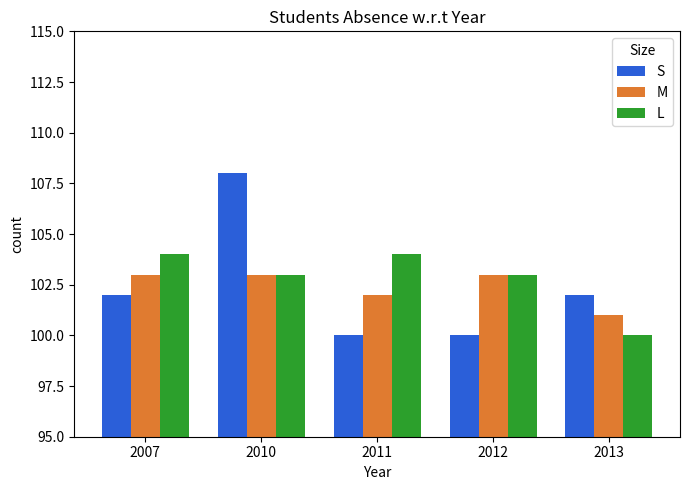

Reading left to right, extract all data points from this chart.

S: 2007=102	2010=108	2011=100	2012=100	2013=102
M: 2007=103	2010=103	2011=102	2012=103	2013=101
L: 2007=104	2010=103	2011=104	2012=103	2013=100